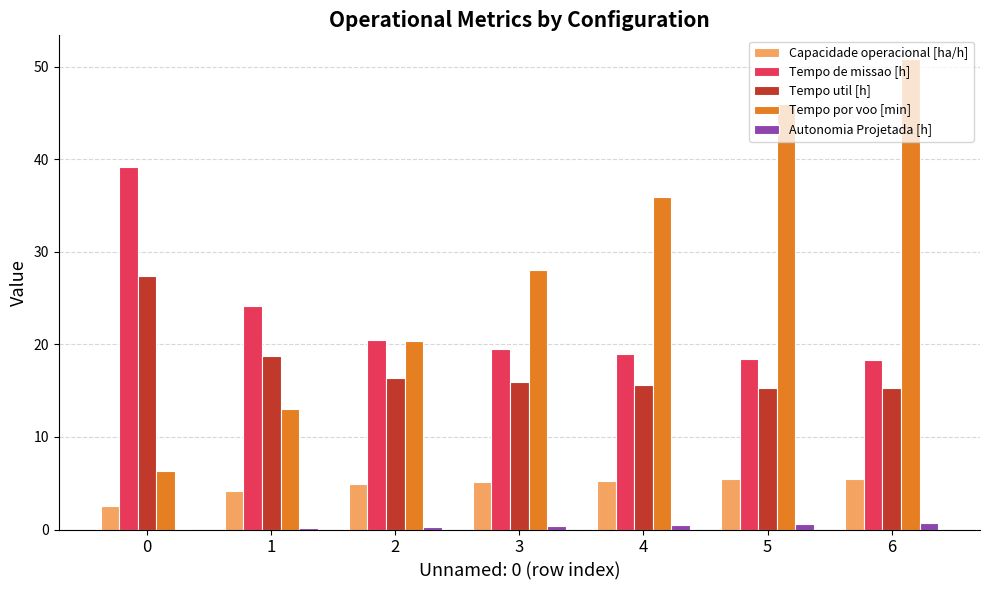

True or false: Capacidade operacional [ha/h] has a value of 2.3 at 3.

False